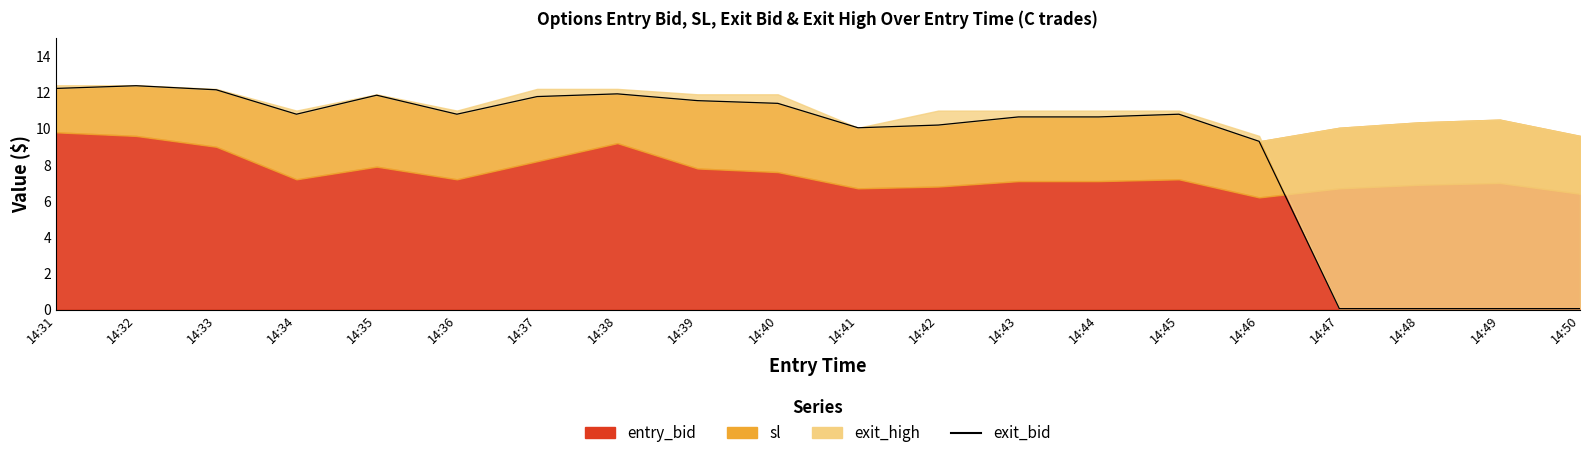

Where is the first local minimum?

14:34